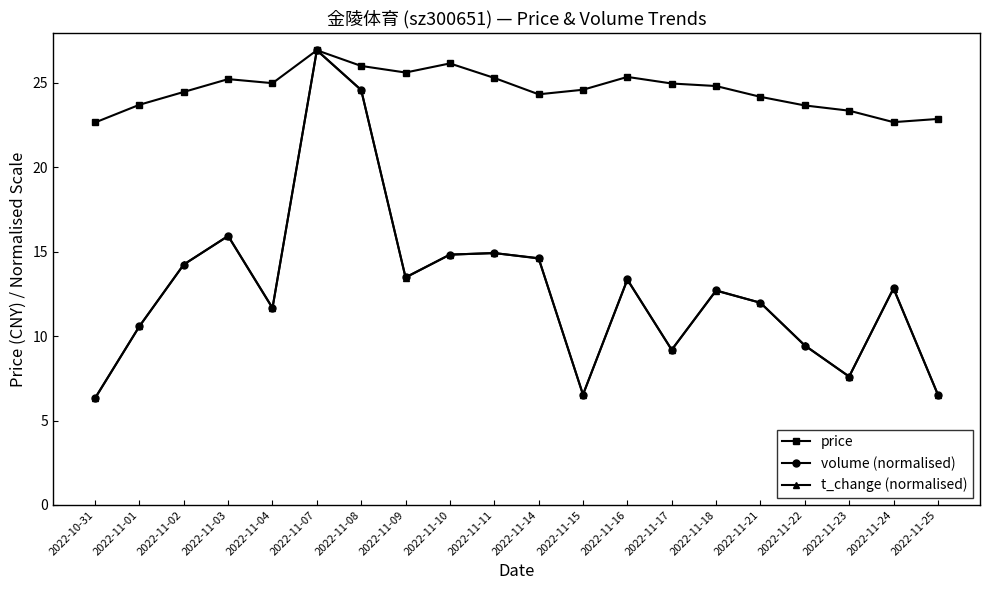

Which series changed the most between 2022-11-07 and 2022-11-10?

t_change (normalised)